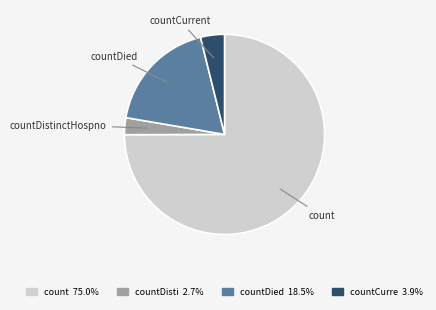

What is the ratio of the value at count to the value at countCurrent?

19.4